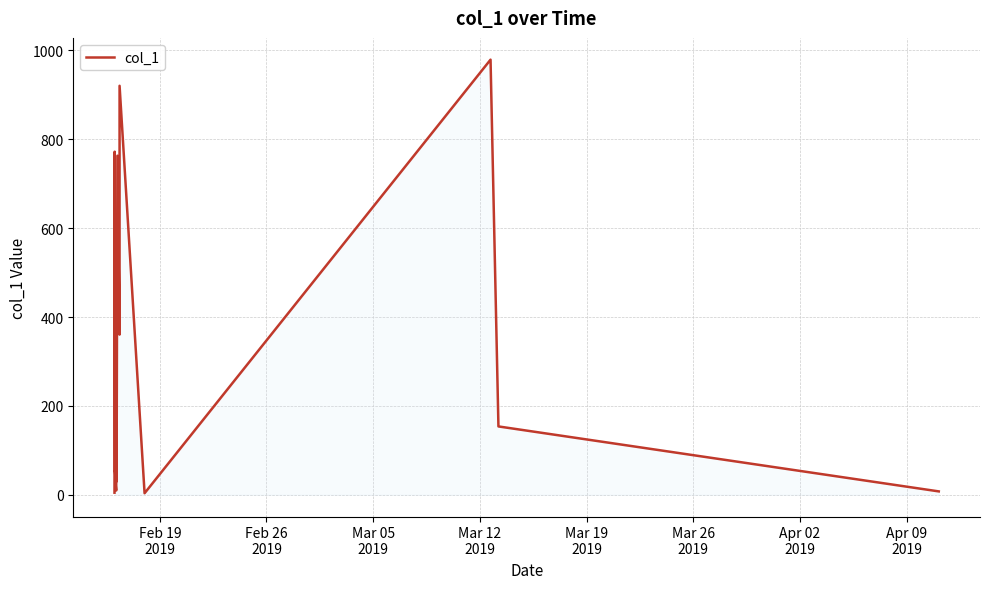

What is the maximum value shown in the chart?

979.1